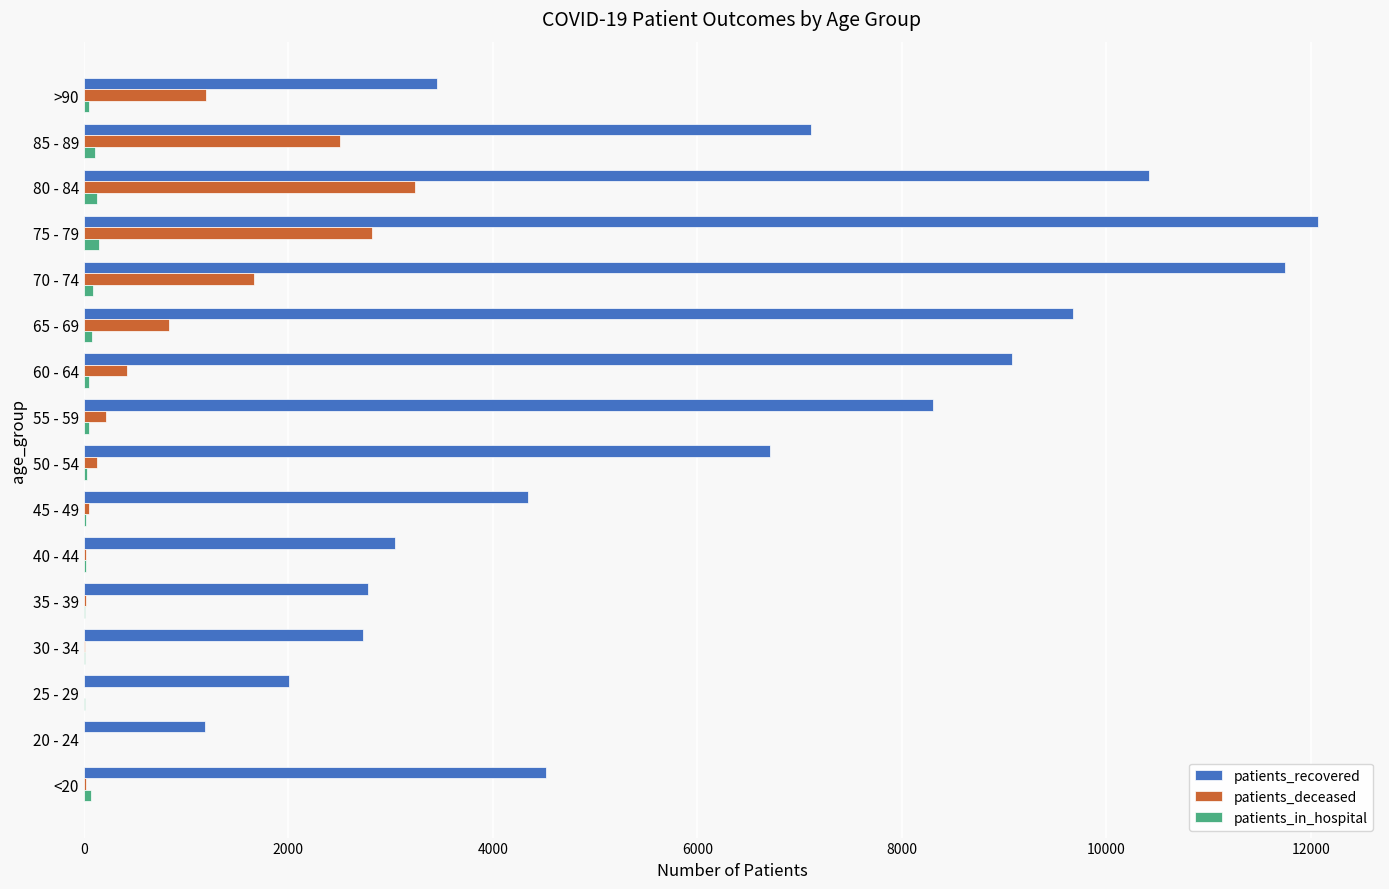

What is the sum of all patients_recovered values?

99183